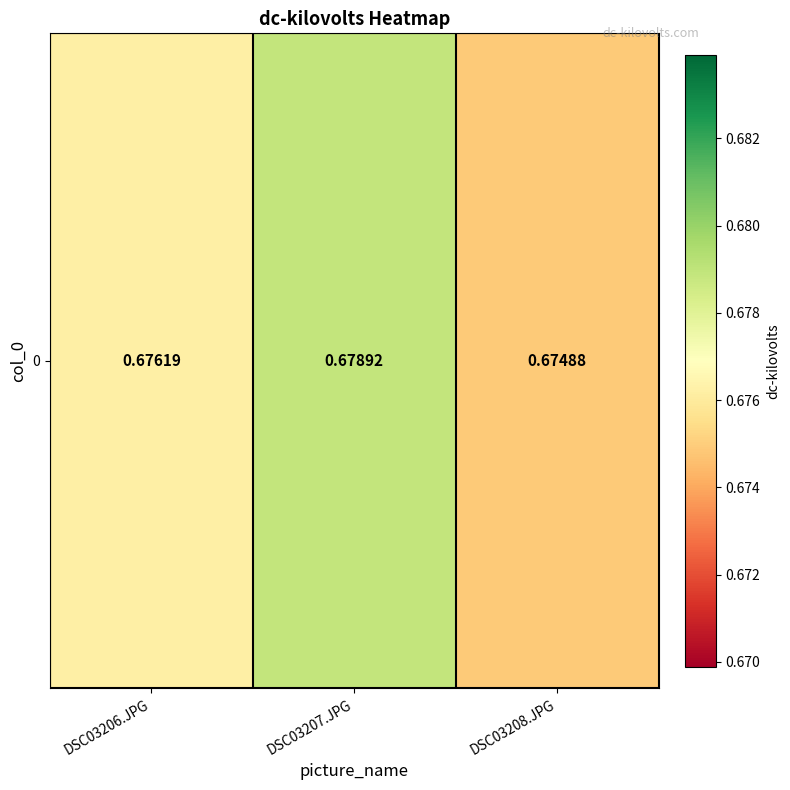

The value at DSC03207.JPG is 1.1. True or false?

False